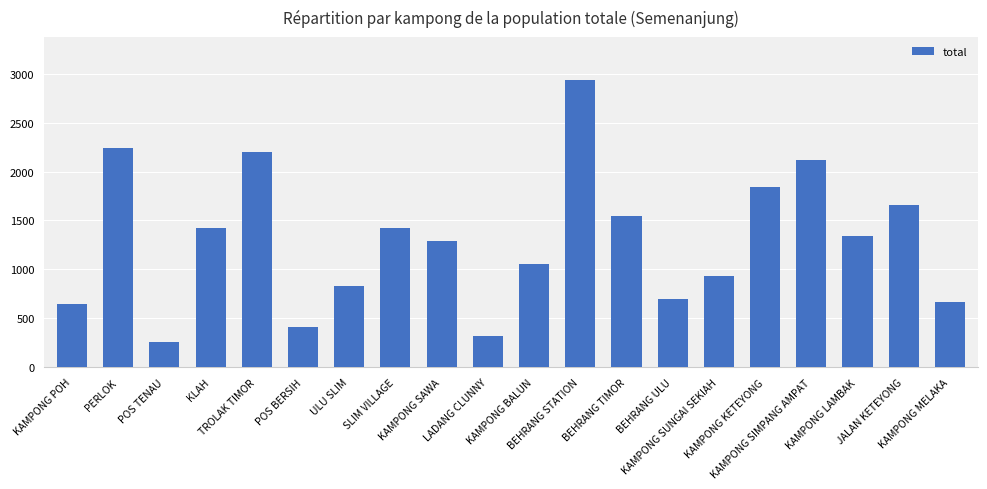

The value at BEHRANG TIMOR is 1549. True or false?

True